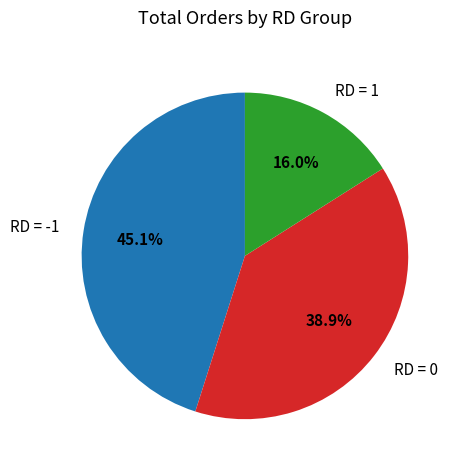

Rank the categories by value from lowest to highest.

RD = 1, RD = 0, RD = -1